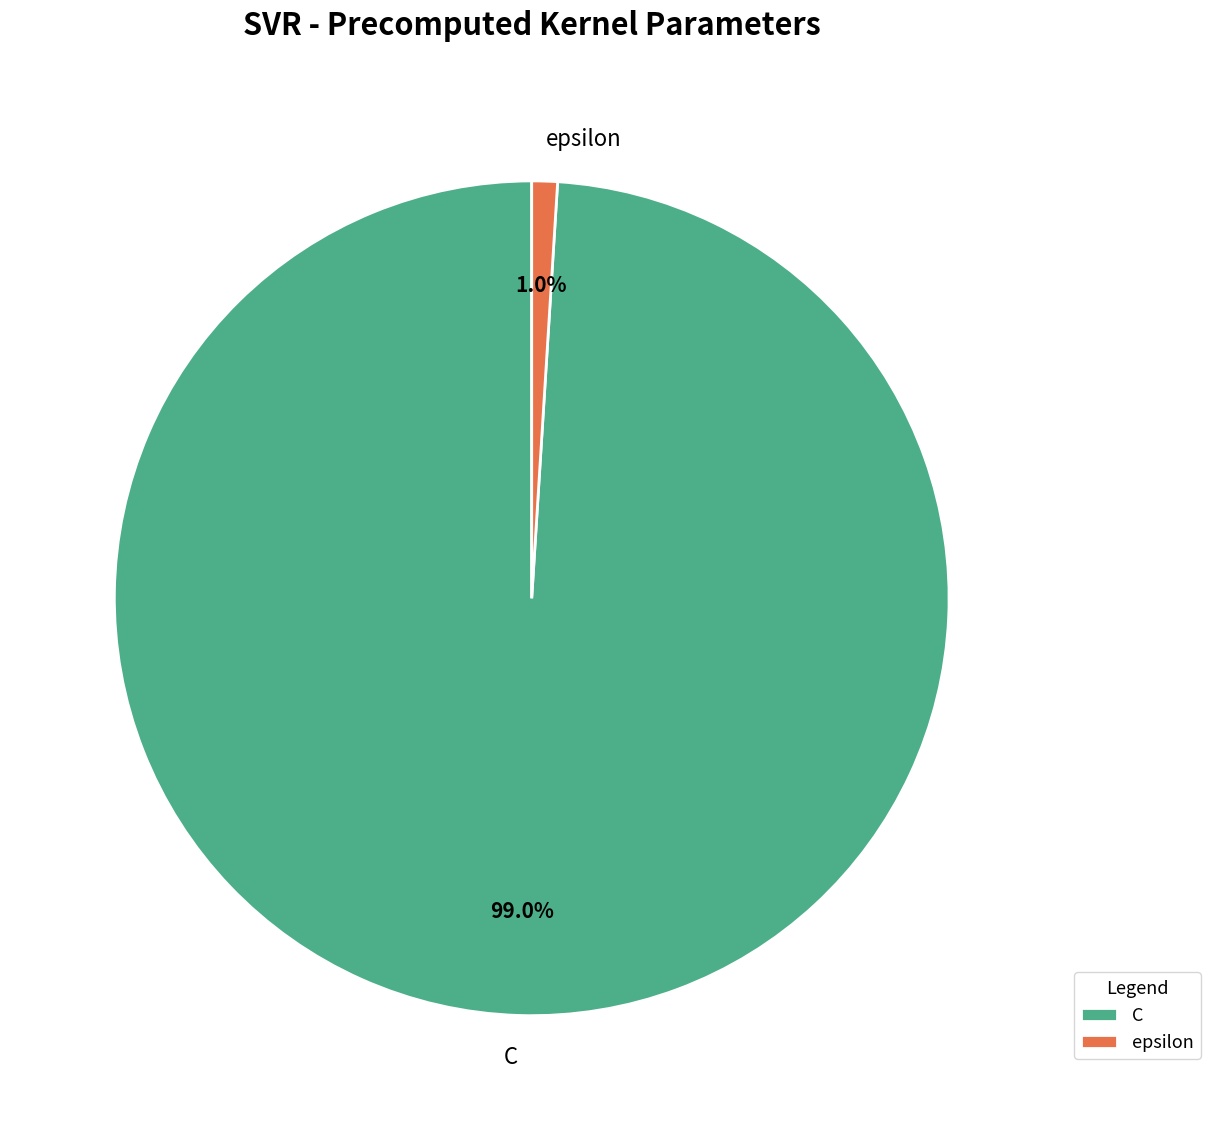

To the nearest percent, what is the average slice percentage?

50%